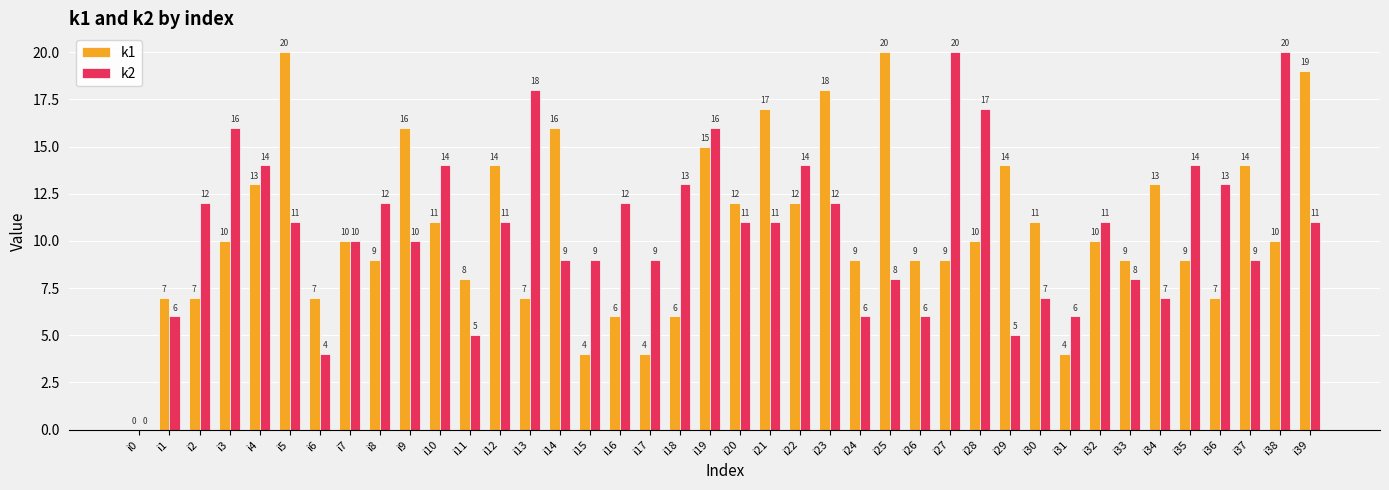

Which series has the largest total across all categories?

k2